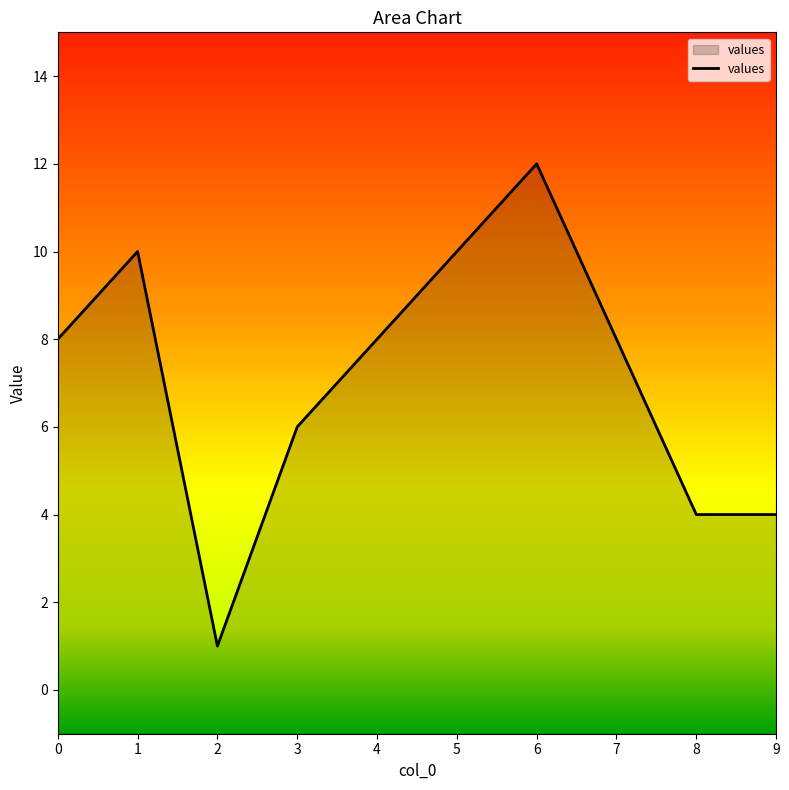

What is the value of the 7th point from the left?

12